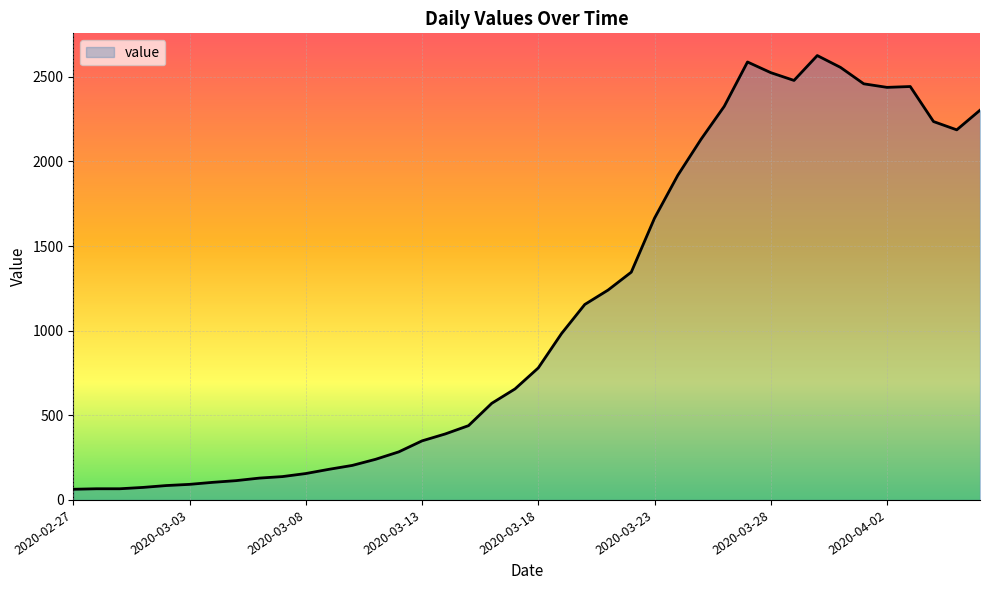

True or false: the data has more than 1 interior local peaks.

True